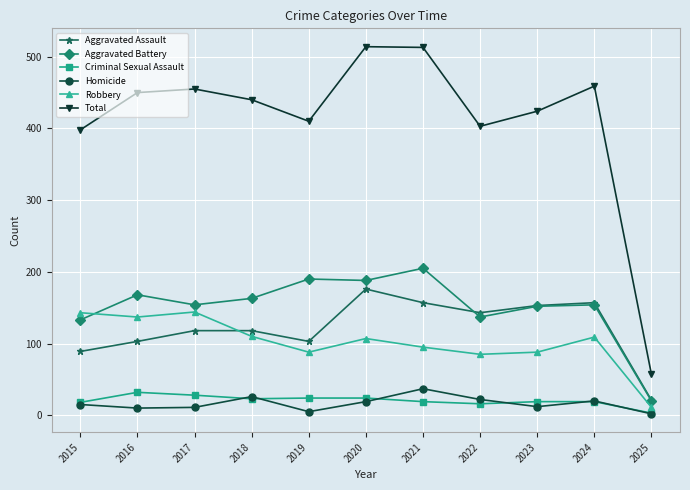

True or false: Criminal Sexual Assault has more than 0 interior local peaks.

True